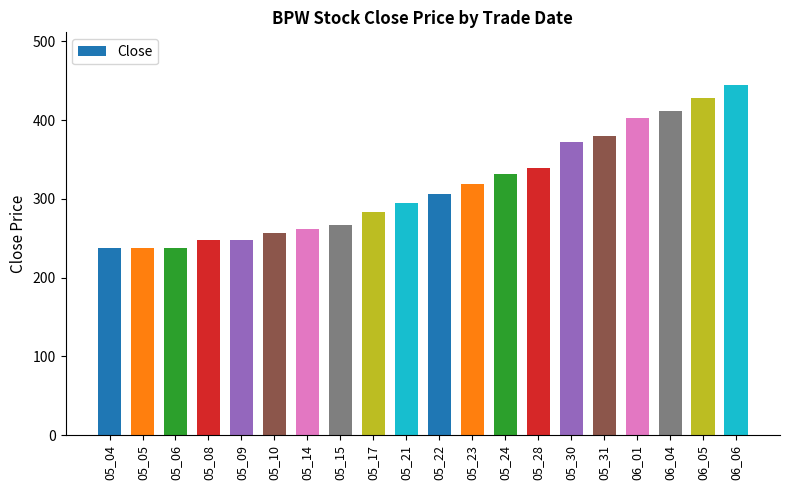

At which category does the chart reach its peak across all series?

06_06